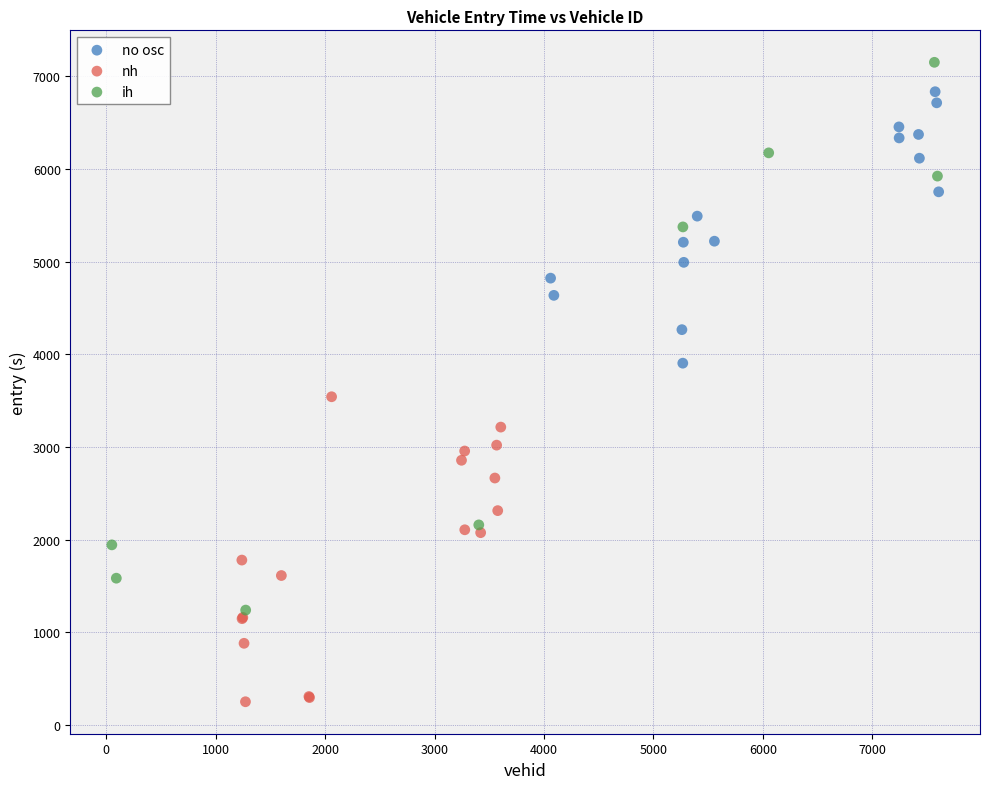

What are all the series names shown in the legend?

no osc, nh, ih